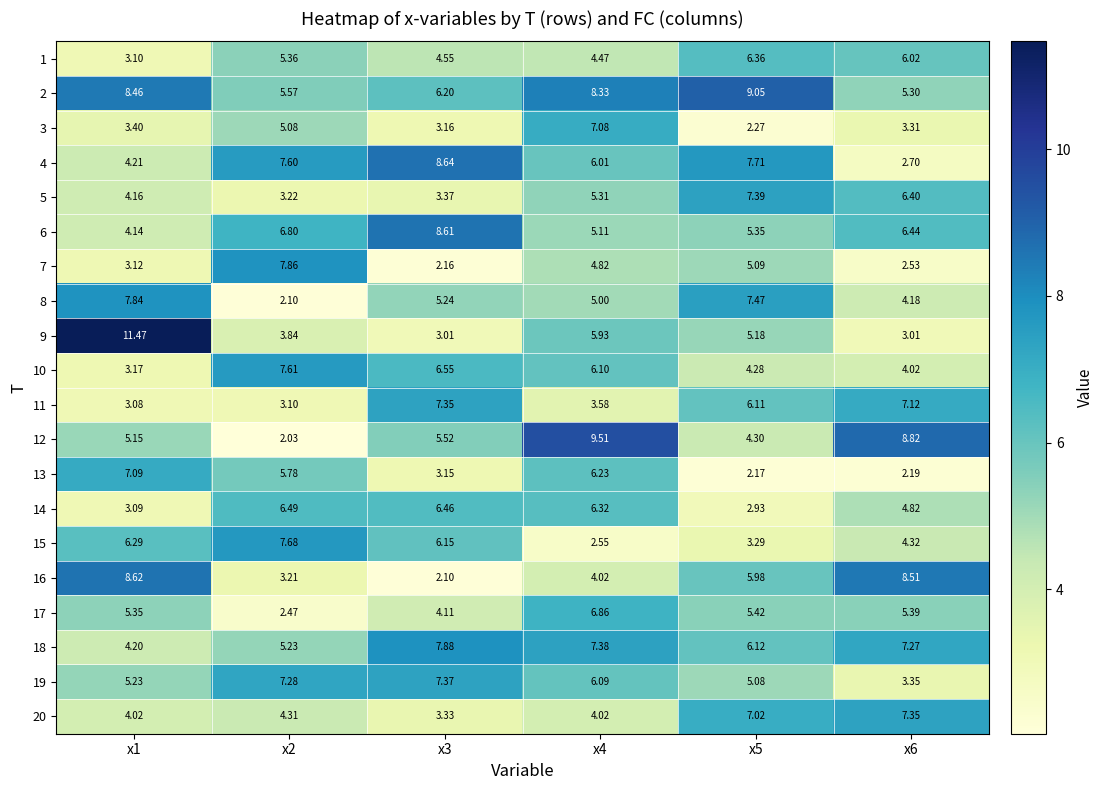

Is the value of 14 at x5 greater than the value of 18 at x4?

No